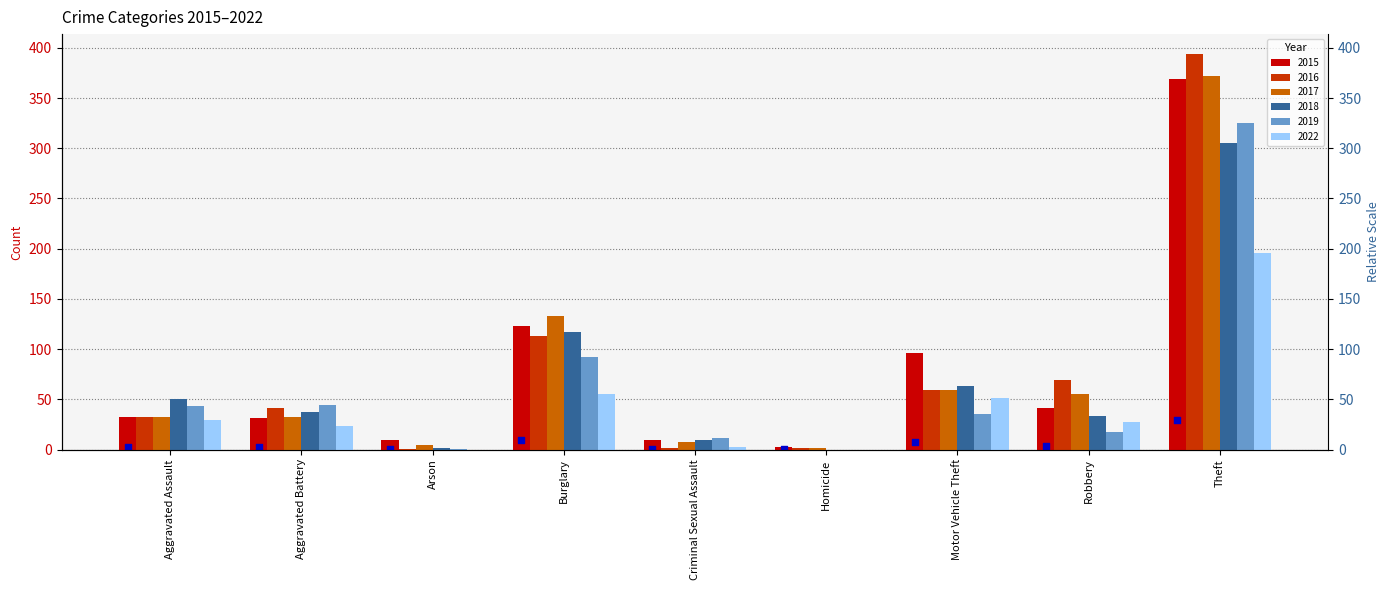

At how many categories does at least one series exceed 246?

1